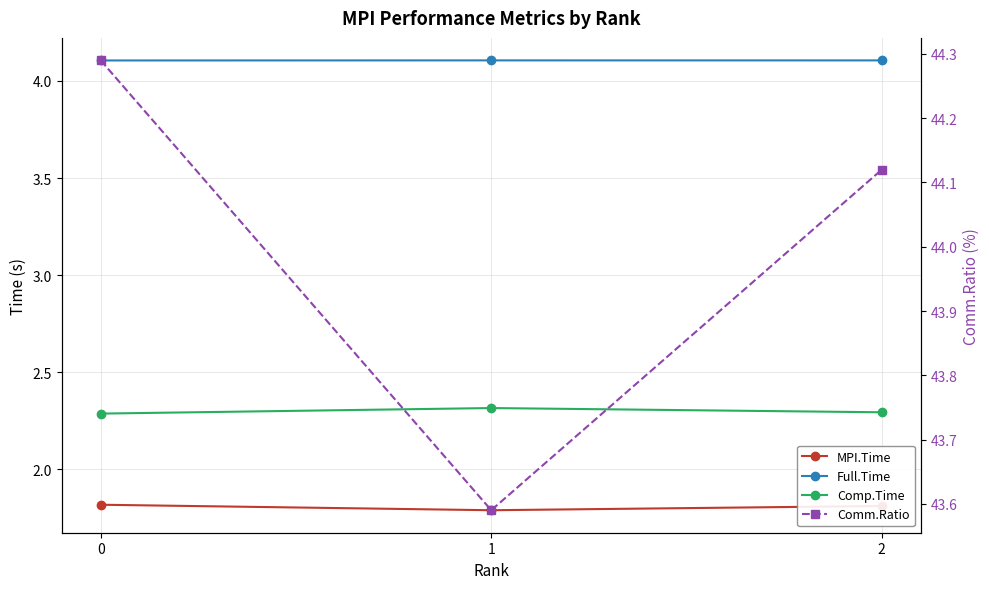

Is this an area chart (filled region under the line)?

No